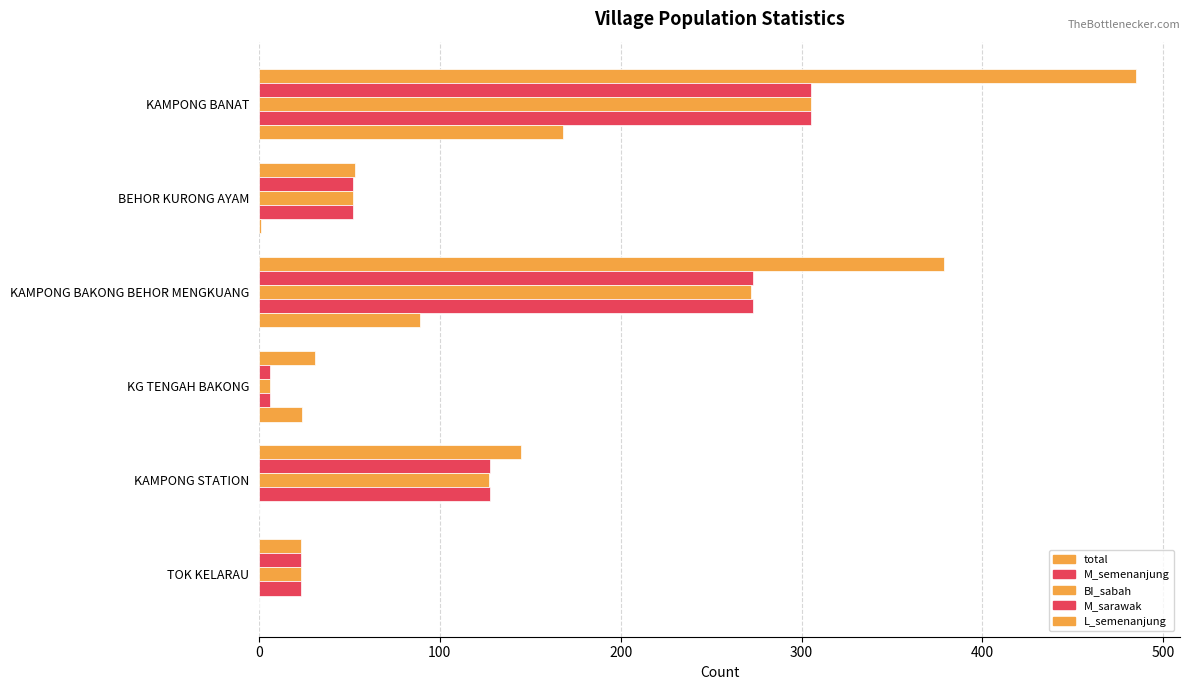

Which series has the largest total across all categories?

total